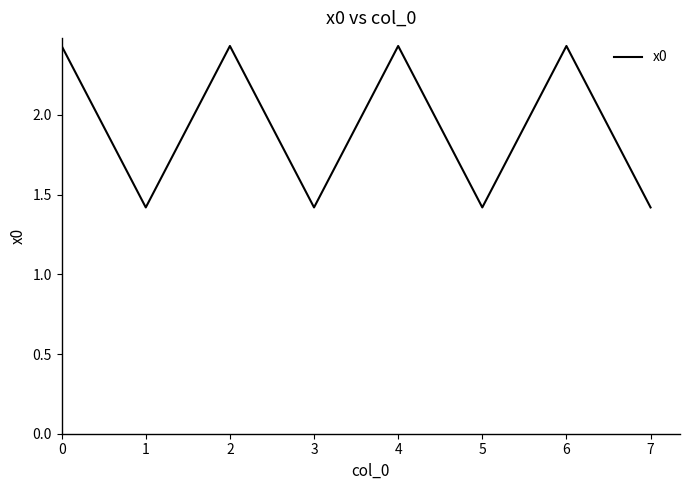

What is the smallest value displayed?

1.4